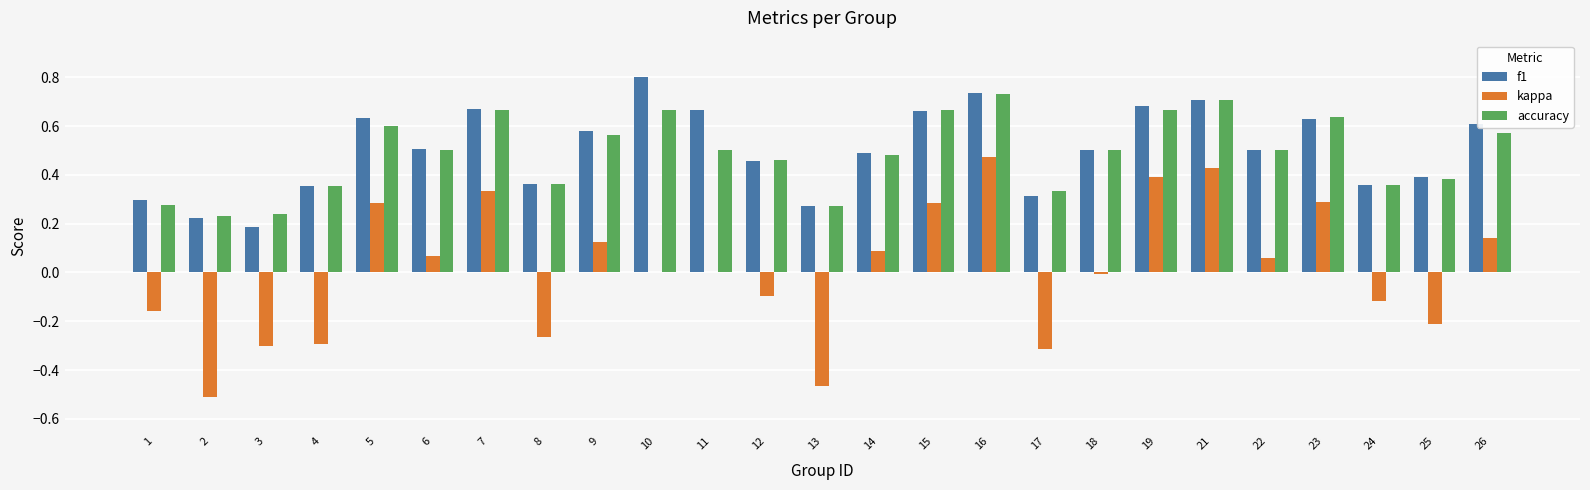

What is the sum of the f1 values at 17 and 10?

1.1